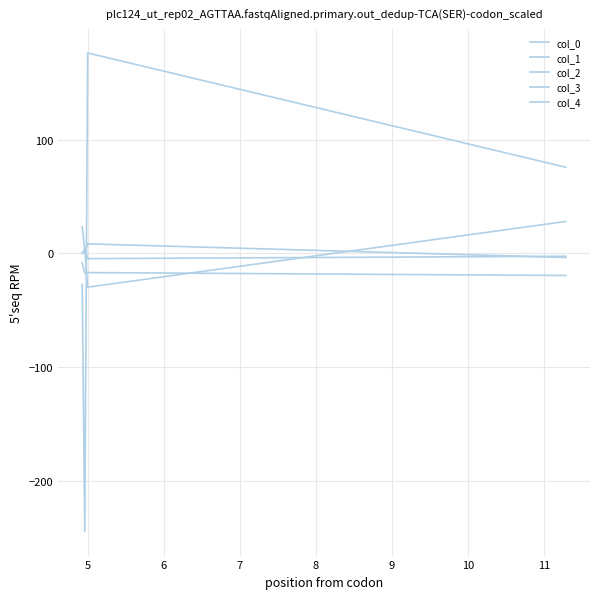

Does the chart display data point markers on the line(s)?

No